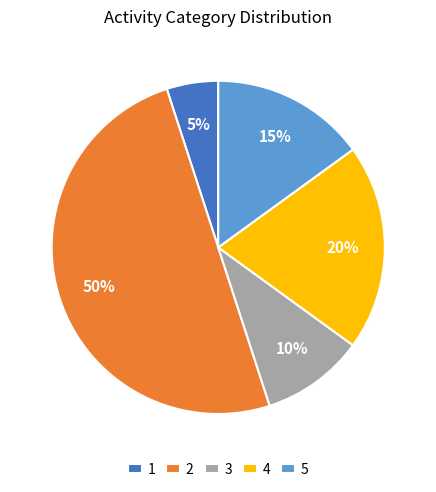

Count the number of slices in the pie.

5